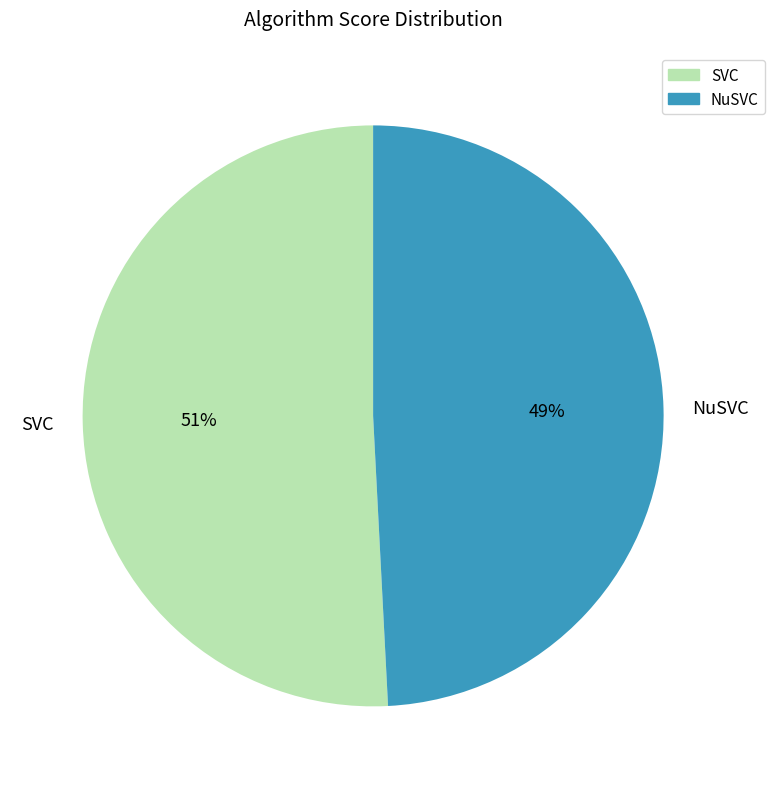

True or false: NuSVC accounts for 49% of the total.

True